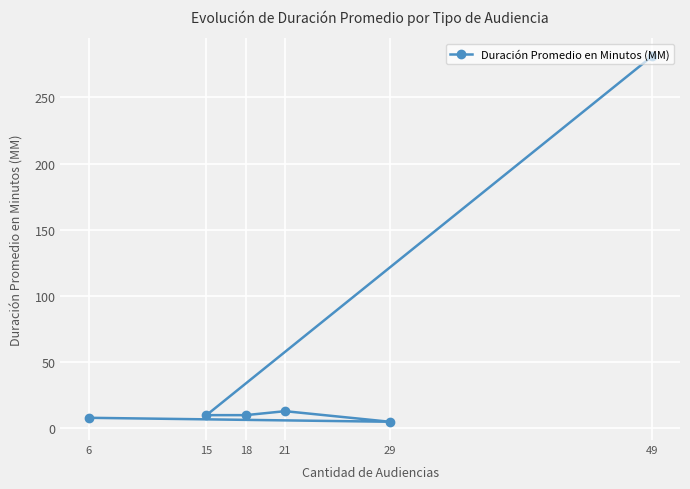

What is the sum of all values?

327